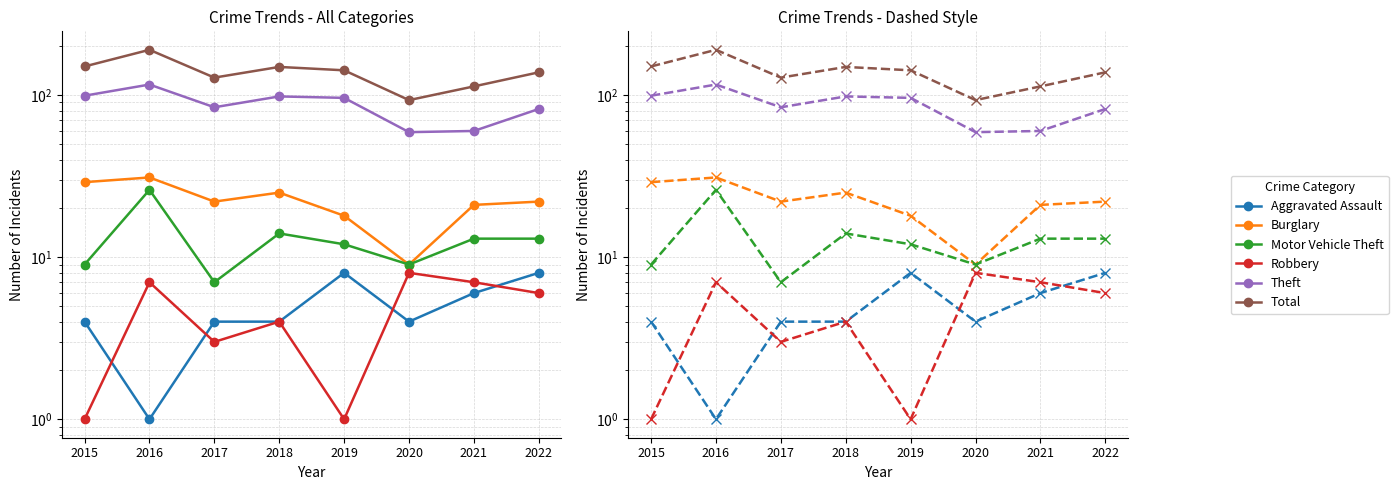

The Total series shows 37 at 2015. True or false?

False